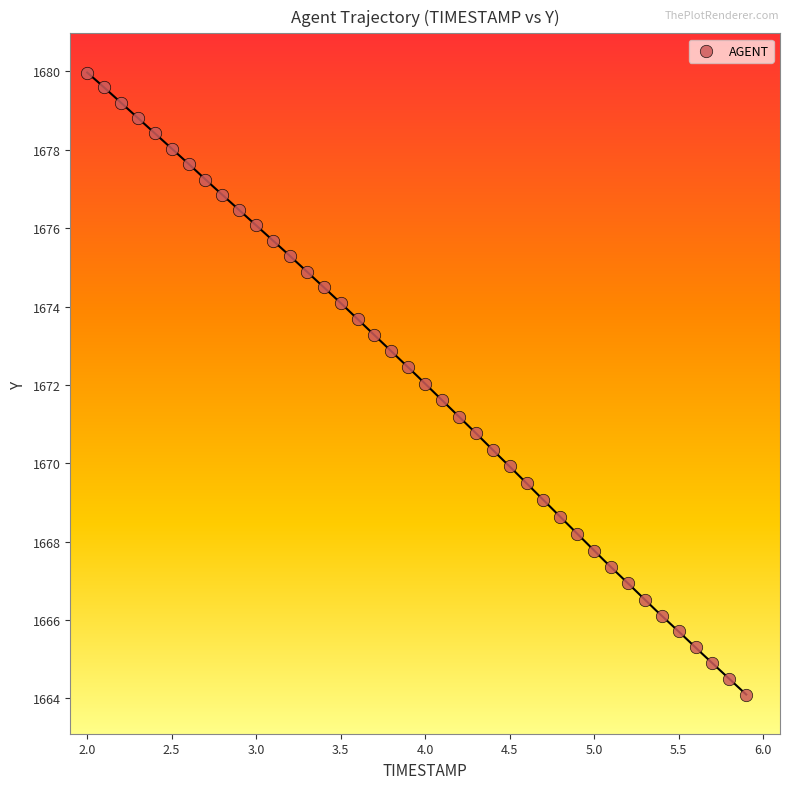

What is the range of X values (max minus min)?

3.9